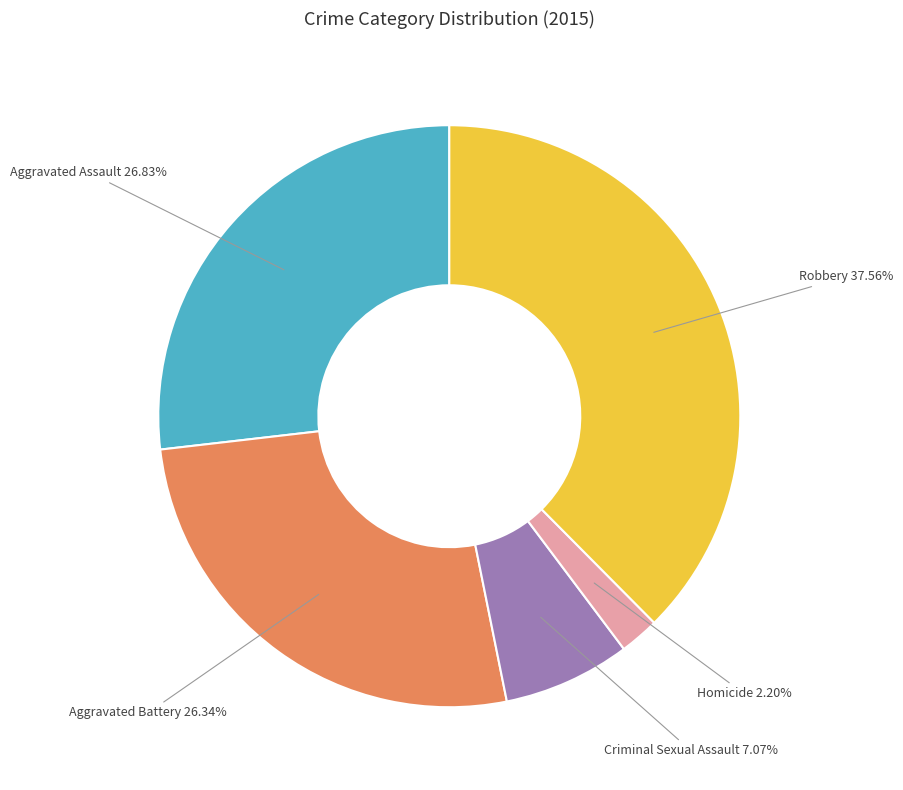

What is the ratio of the value at Homicide to the value at Criminal Sexual Assault?

0.3